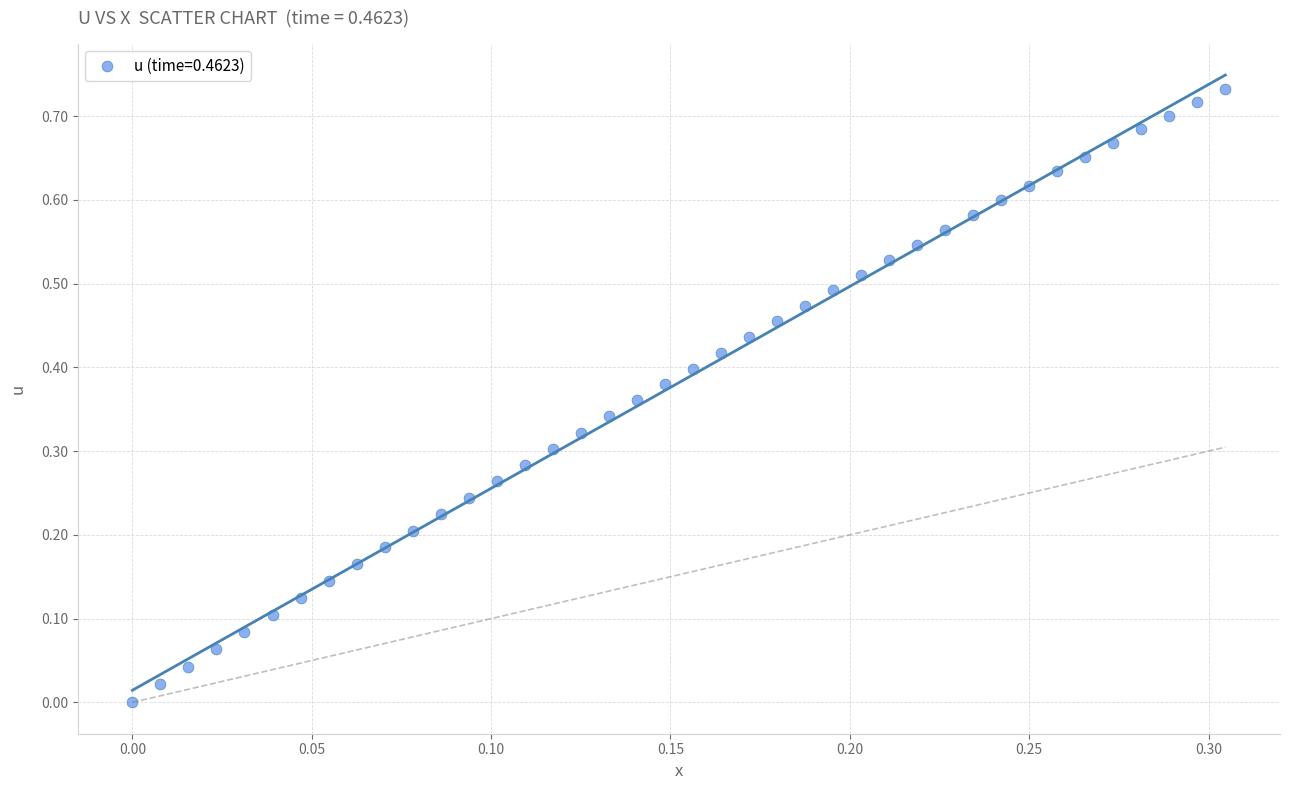

Count the number of points in this scatter plot.

40